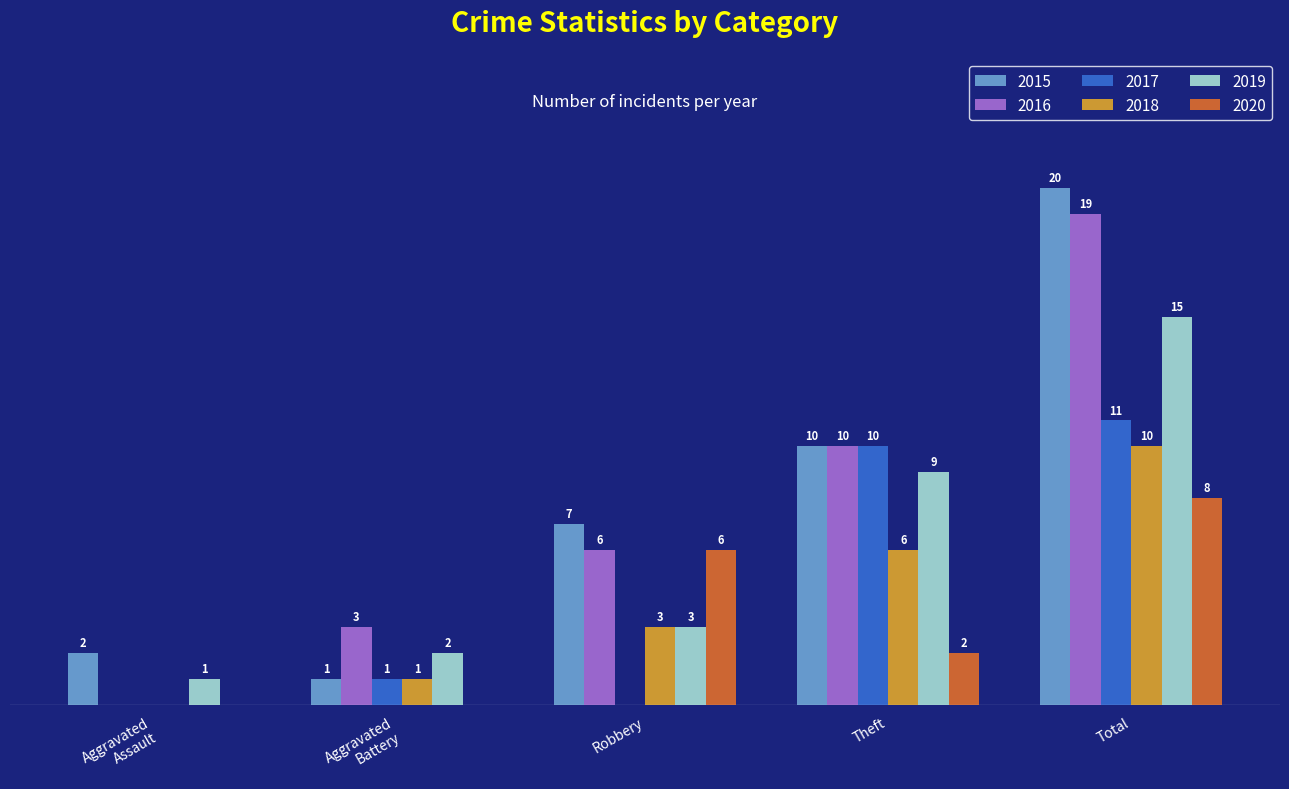

Where is 2019 nearest to the value 8?

Theft